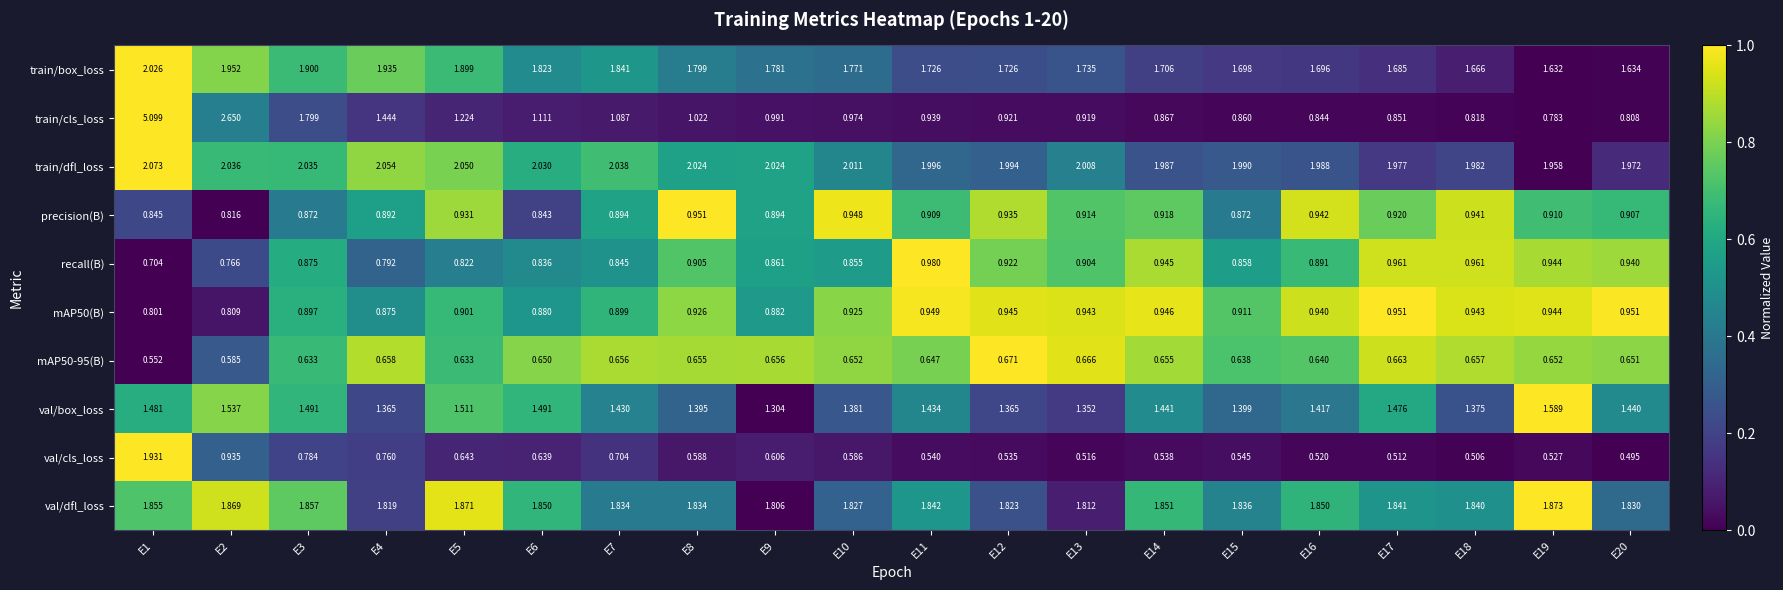

Which series has the largest range (max minus min)?

train/cls_loss